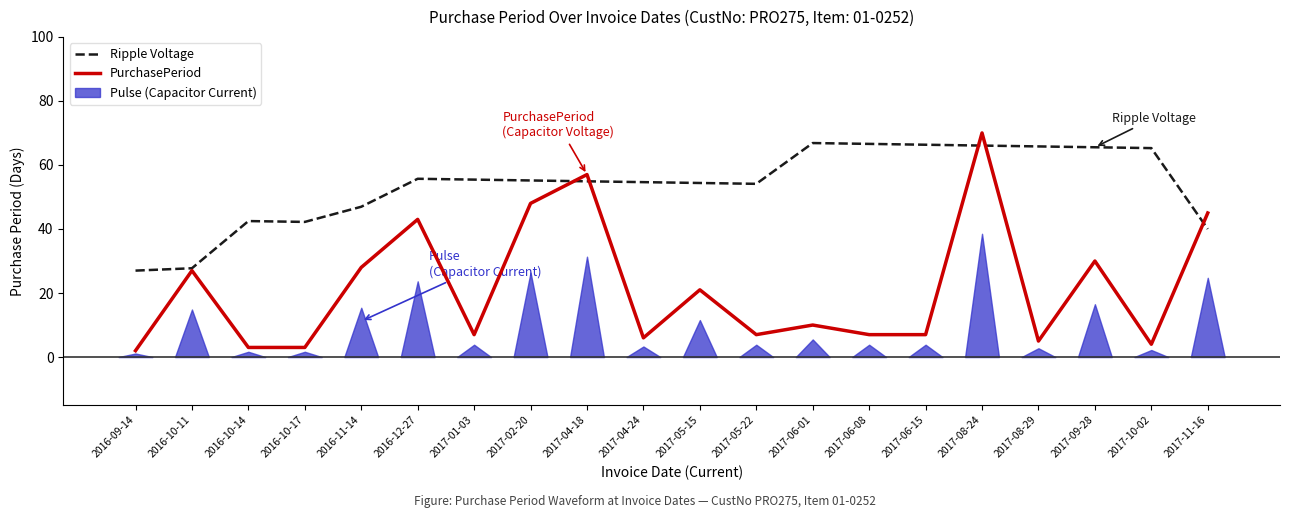

Is the value of PurchasePeriod at 2016-10-14 greater than the value of Ripple Voltage at 2017-05-22?

No